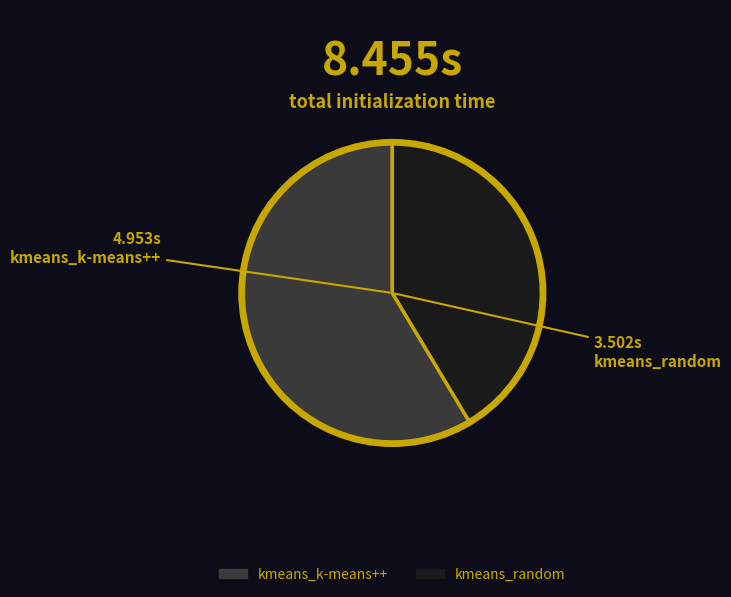

How many slices are in this pie chart?

2